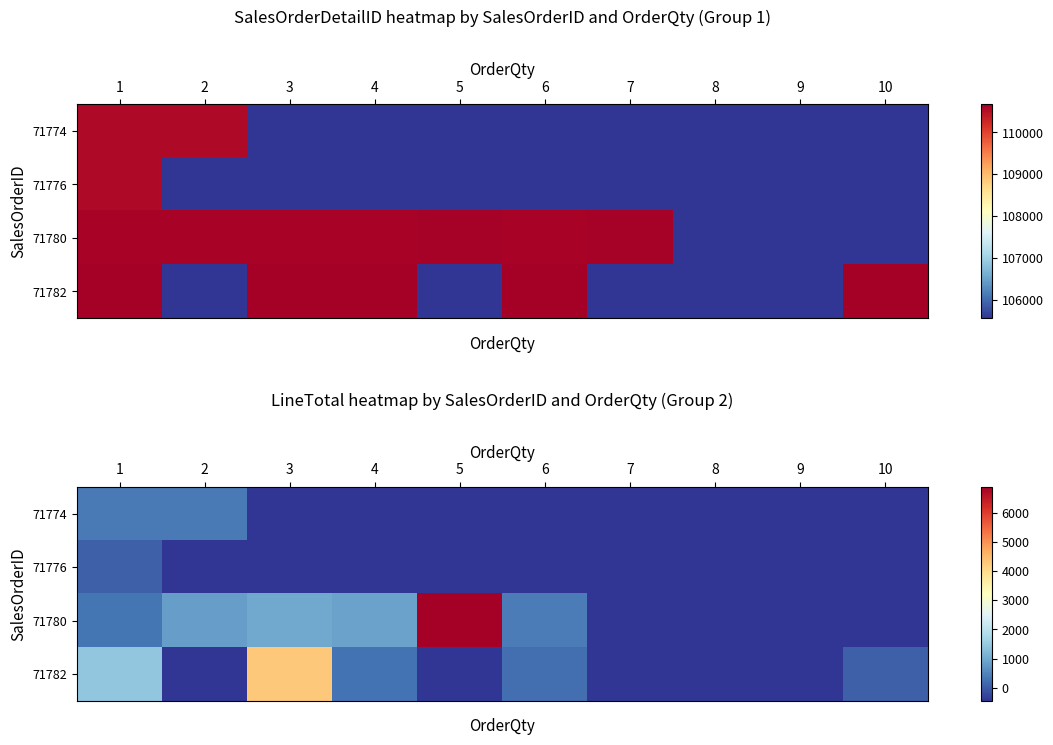

At how many categories does at least one series exceed 4316?

1